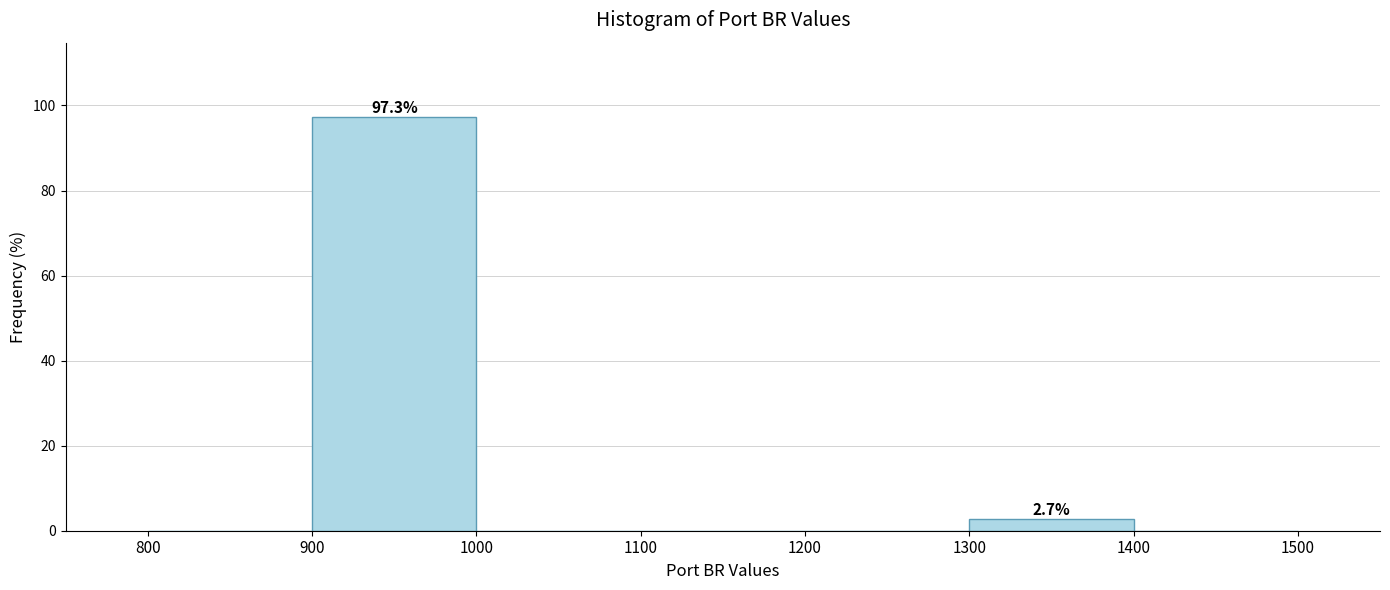

Which range on the x-axis has the tallest bar?

900 to 1000